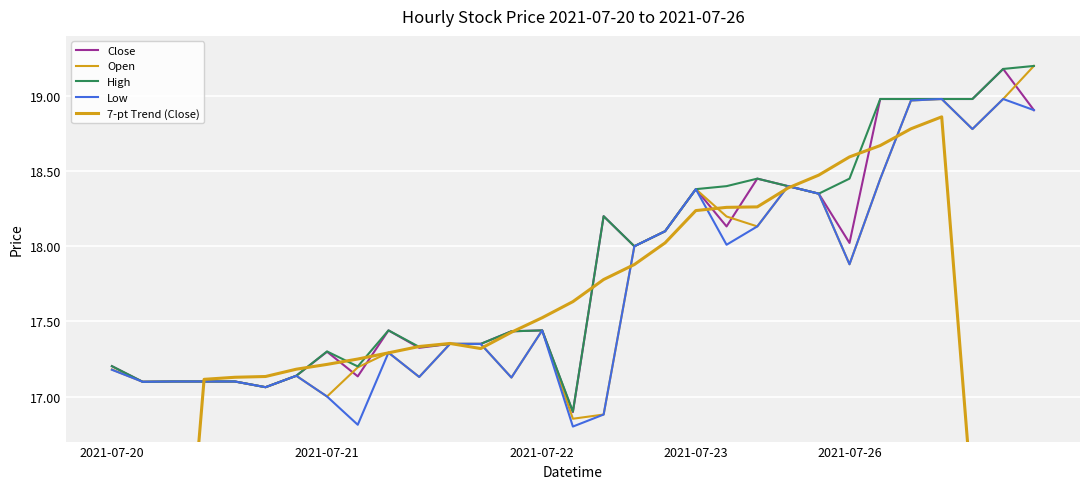

How many categories are shown in the chart?

31